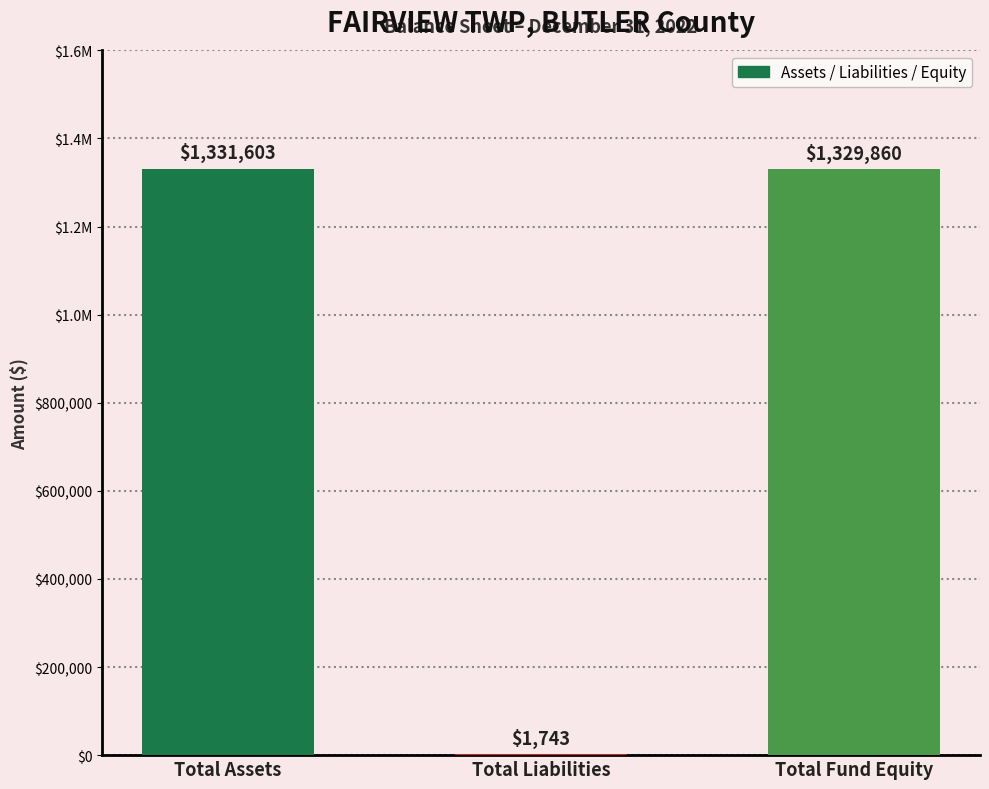

Are the bars horizontal?

No